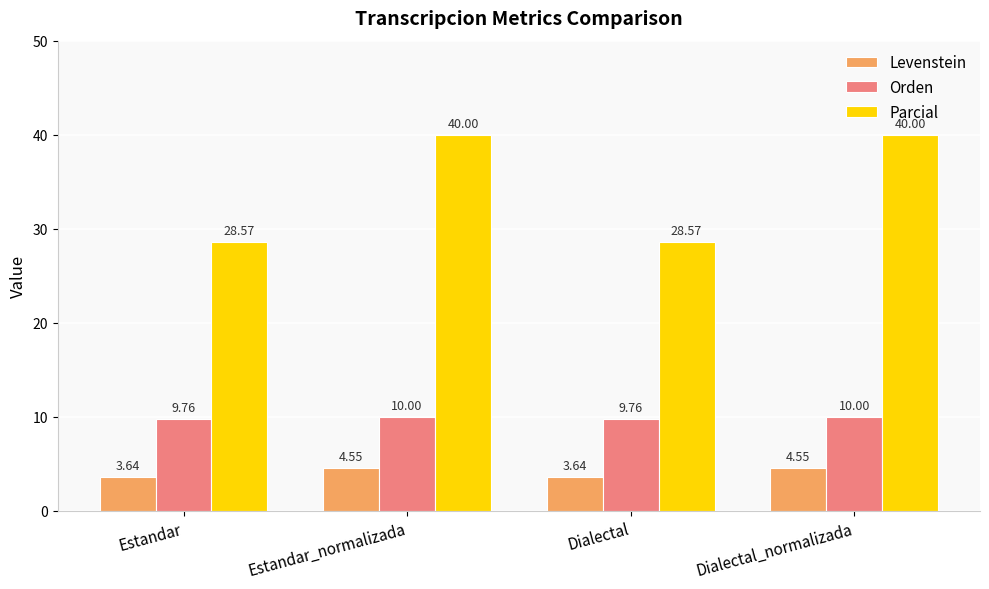

What is the average value of the Levenstein series?

4.1